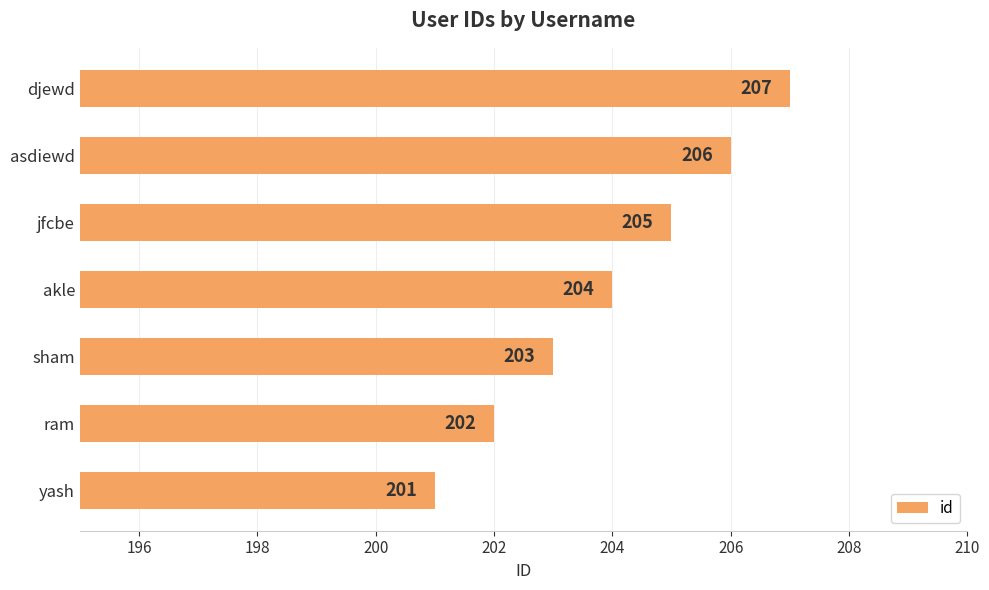

Reading bottom to top, what are all the values shown in this chart?

201	202	203	204	205	206	207